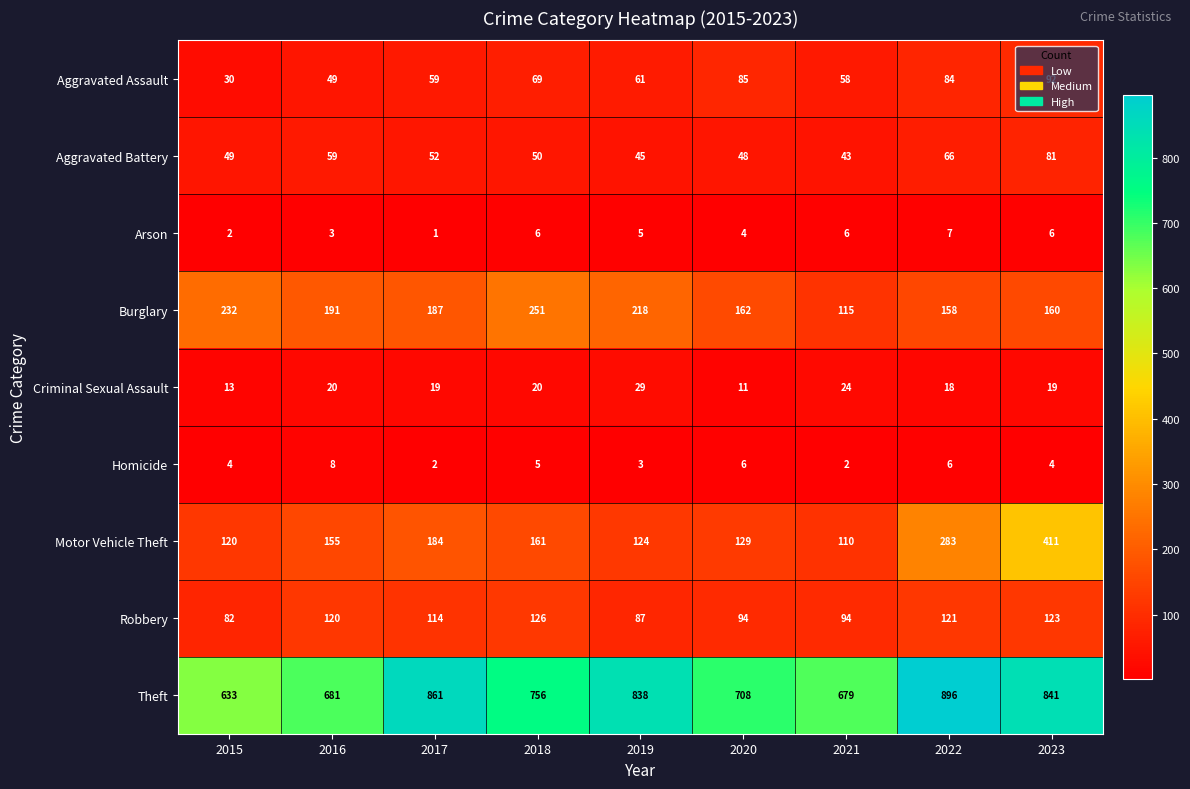

Rank the series by their maximum value, from lowest to highest.

Arson, Homicide, Criminal Sexual Assault, Aggravated Battery, Aggravated Assault, Robbery, Burglary, Motor Vehicle Theft, Theft